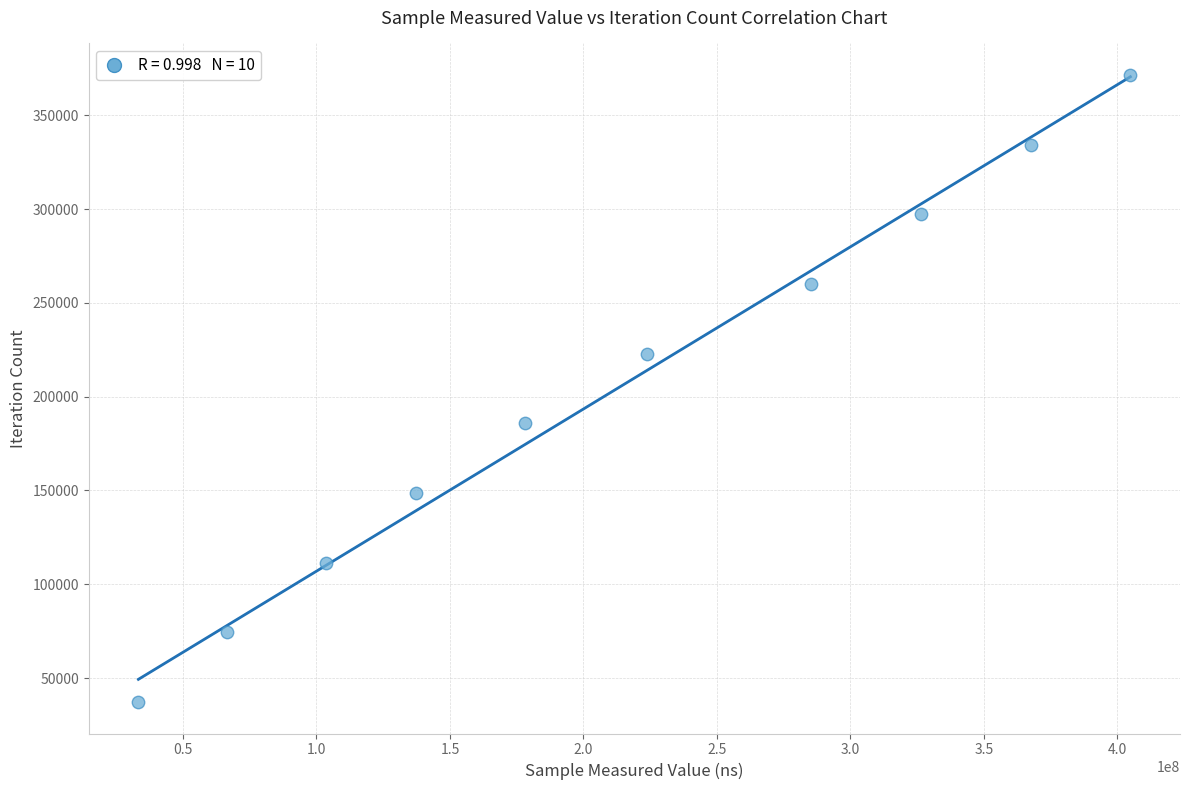

What is the range of X values (max minus min)?

371564885